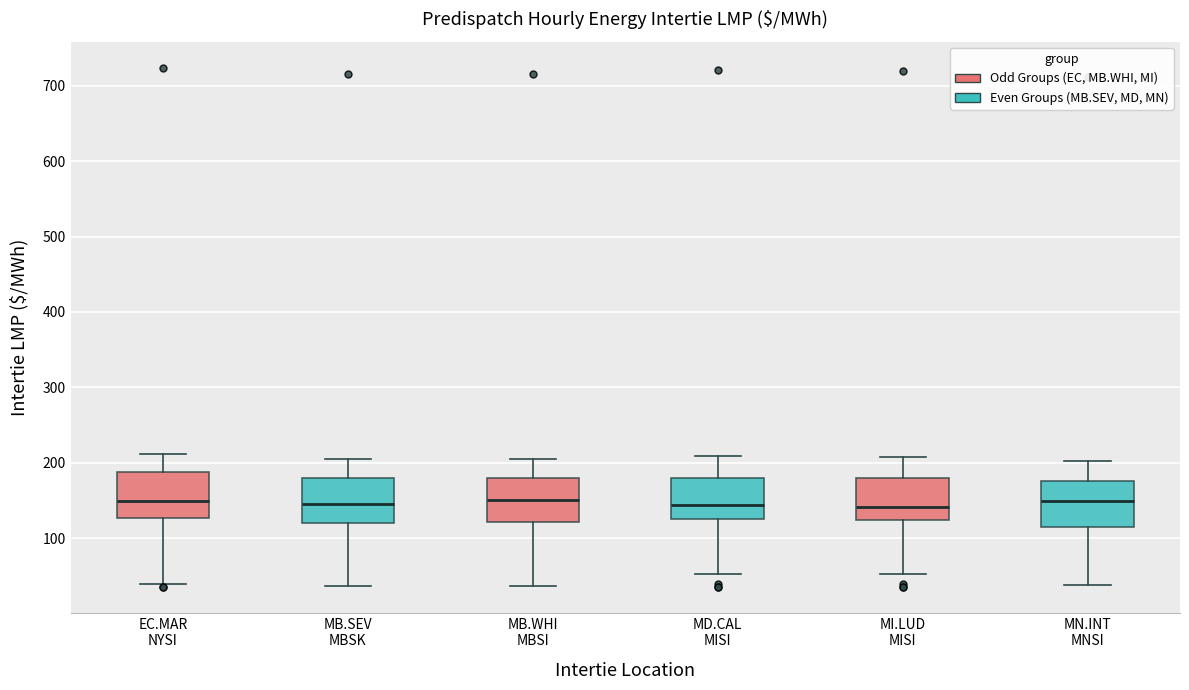

Reading left to right, transcribe this box plot: for each box, give where its median line is, the range the box spans, and where its two whiskers end, as read against the y-axis. The values are not printed on the chart, so give them approximately, as read against the axis.

EC.MAR NYSI: median 150, box 130 to 190, whiskers 40 to 210
MB.SEV MBSK: median 150, box 120 to 180, whiskers 40 to 210
MB.WHI MBSI: median 150, box 120 to 180, whiskers 40 to 210
MD.CAL MISI: median 140, box 130 to 180, whiskers 50 to 210
MI.LUD MISI: median 140, box 120 to 180, whiskers 50 to 210
MN.INT MNSI: median 150, box 120 to 180, whiskers 40 to 200